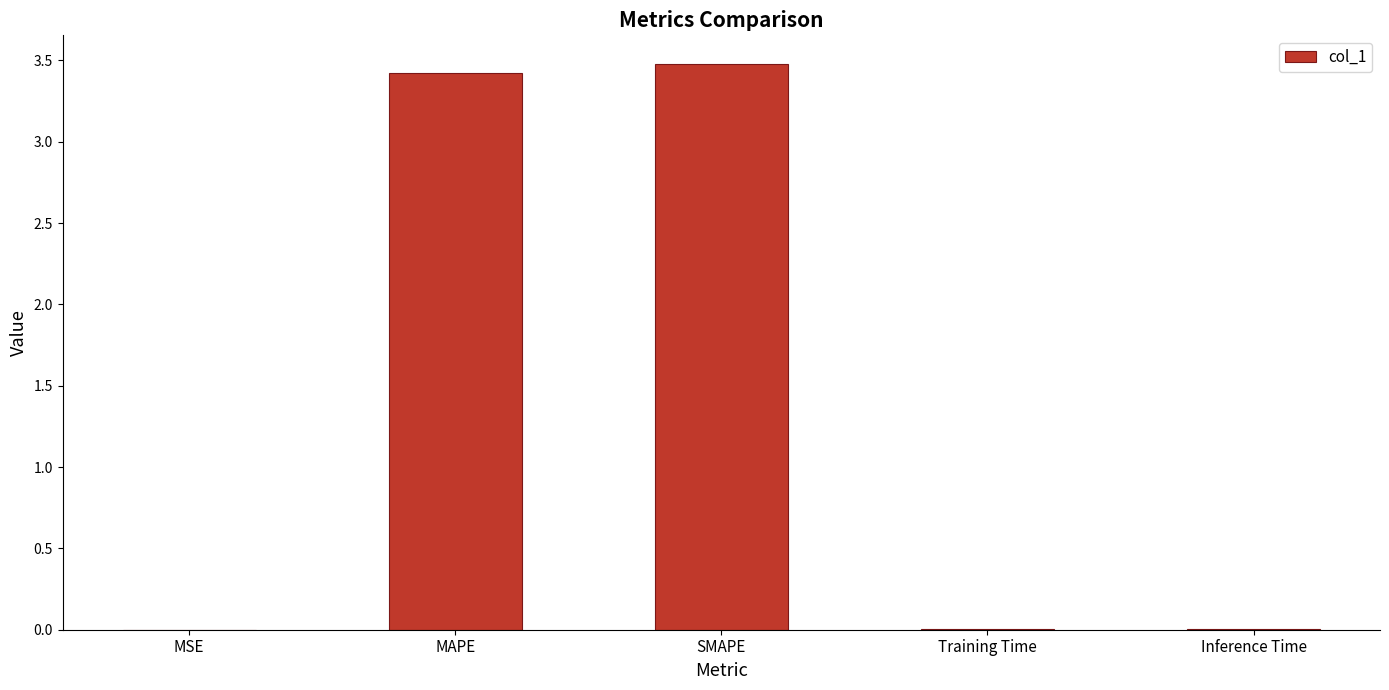

What is the sum of all values?

6.9